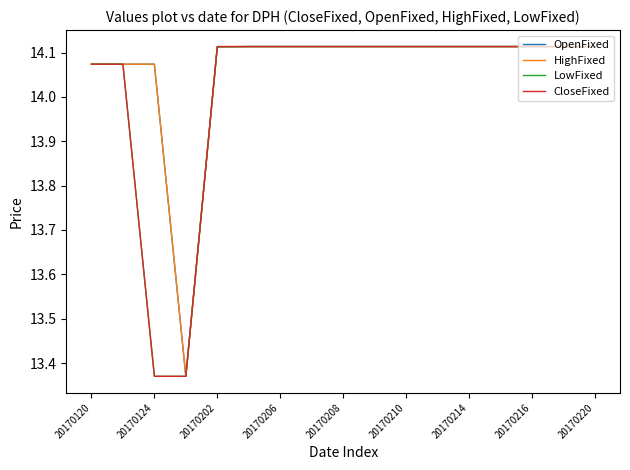

What is the value of the LowFixed point at the 3rd from the left?

13.4